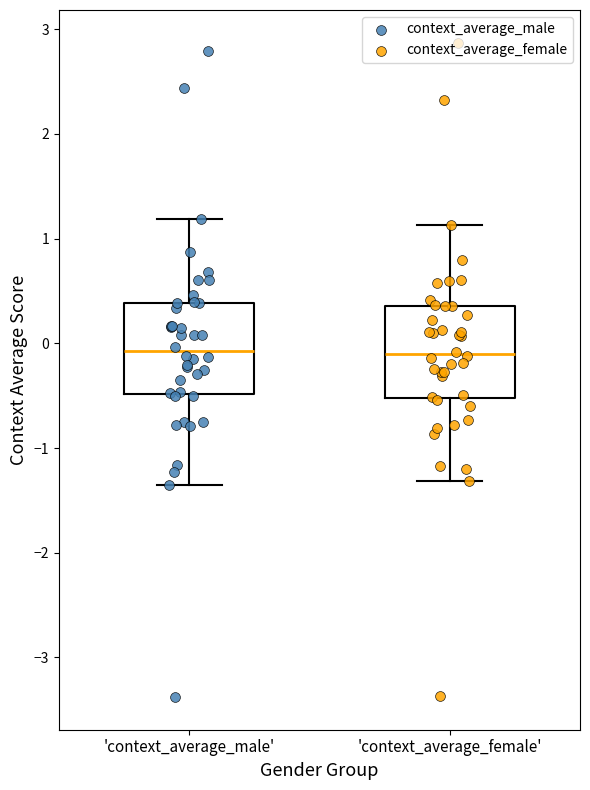

Where is the lower edge of the box for 'context_average_female' on the y-axis? The values are not printed on the chart, so give them approximately, as read against the axis.

-0.5